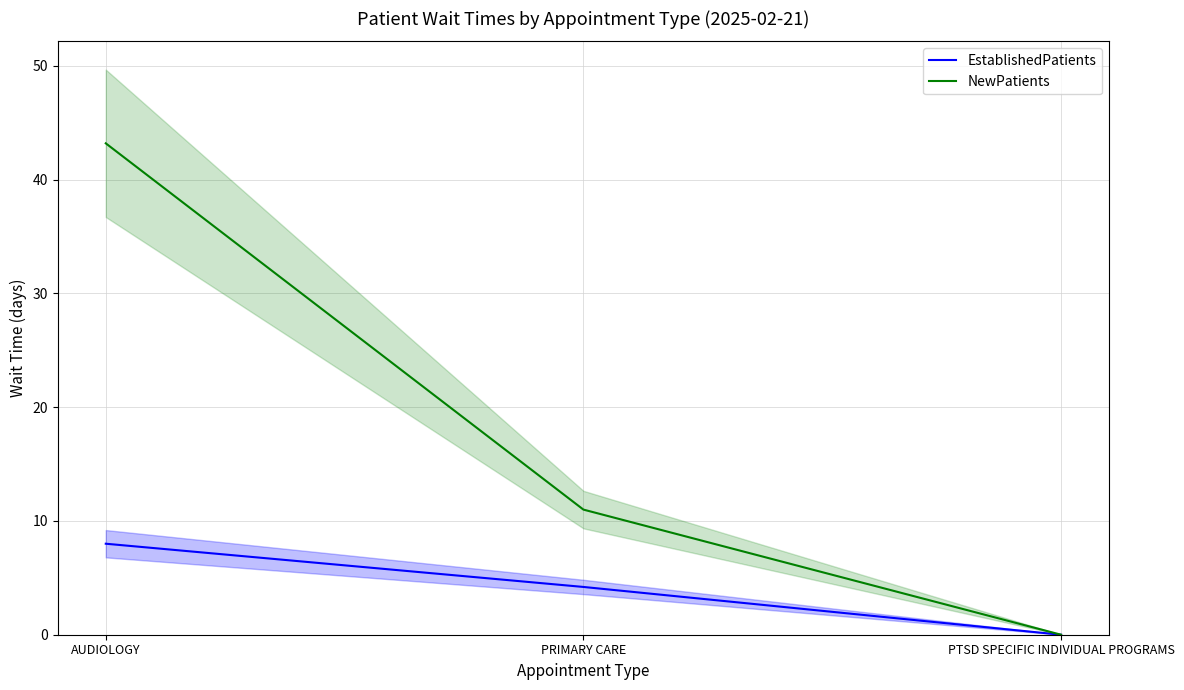

How many values in NewPatients are above zero?

2